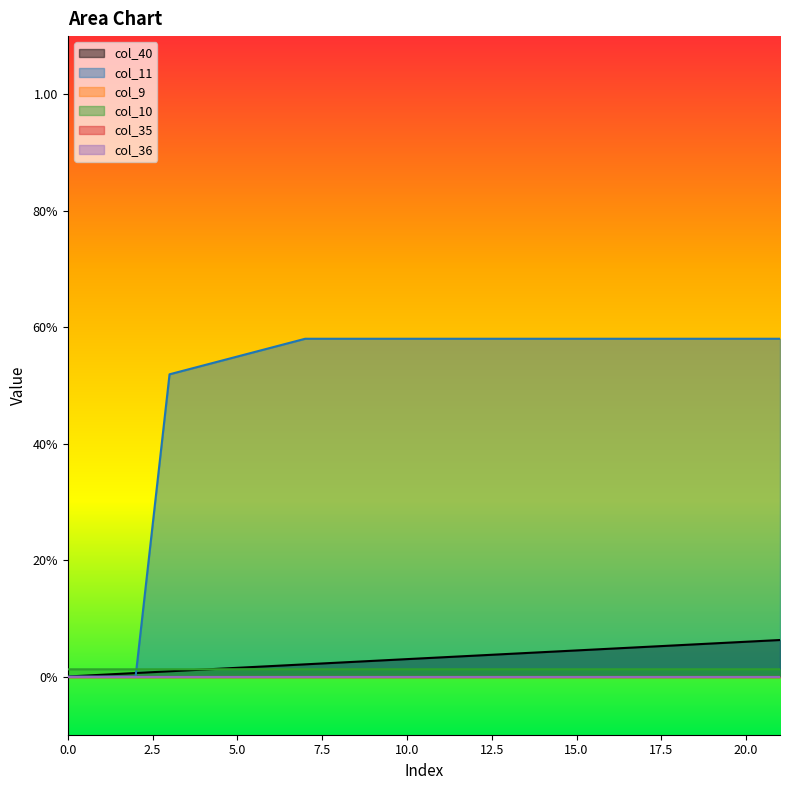

Rank the categories by col_11 value from highest to lowest.

7, 8, 9, 10, 11, 12, 13, 14, 15, 16, 17, 18, 19, 20, 21, 6, 5, 4, 3, 0, 1, 2